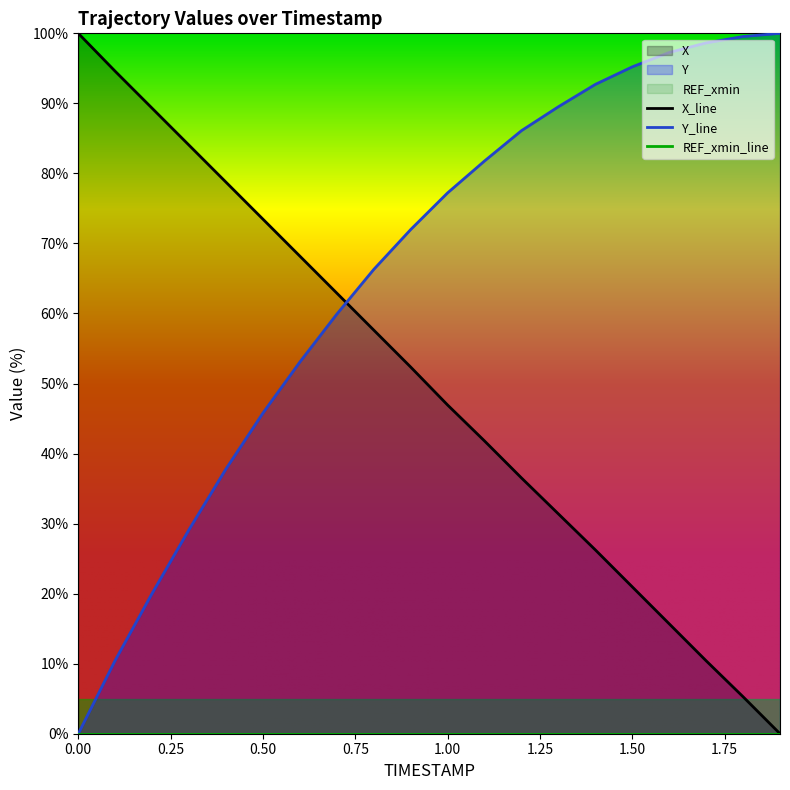

List the labels in order of X value, smallest first.

1.9, 1.8, 1.7, 1.6, 1.5, 1.4, 1.3, 1.2, 1.1, 1.0, 0.9, 0.8, 0.7, 0.6, 0.5, 0.4, 0.3, 0.2, 0.1, 0.0